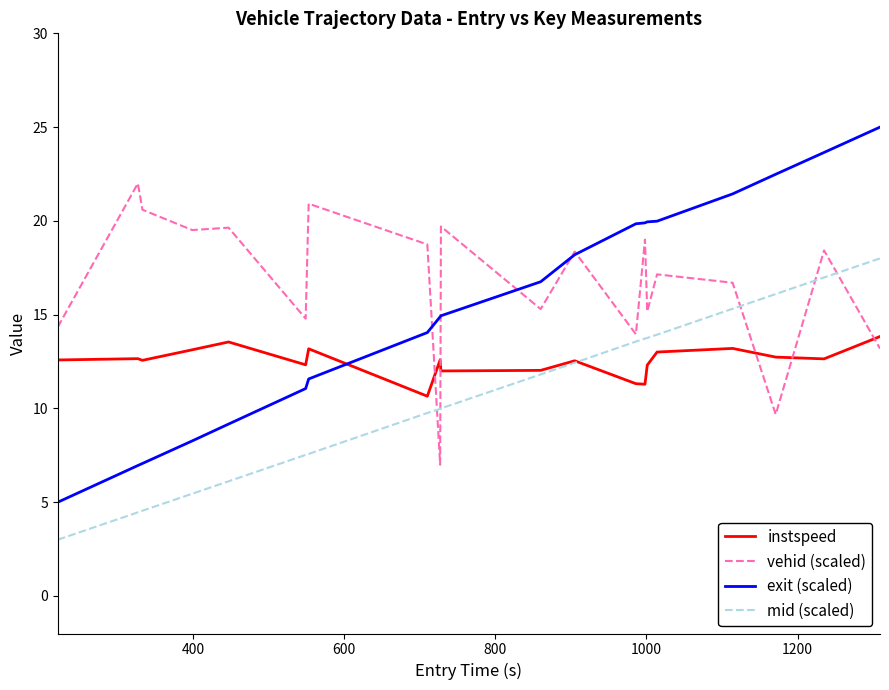

List the series in order of their peak value, lowest first.

instspeed, mid (scaled), vehid (scaled), exit (scaled)